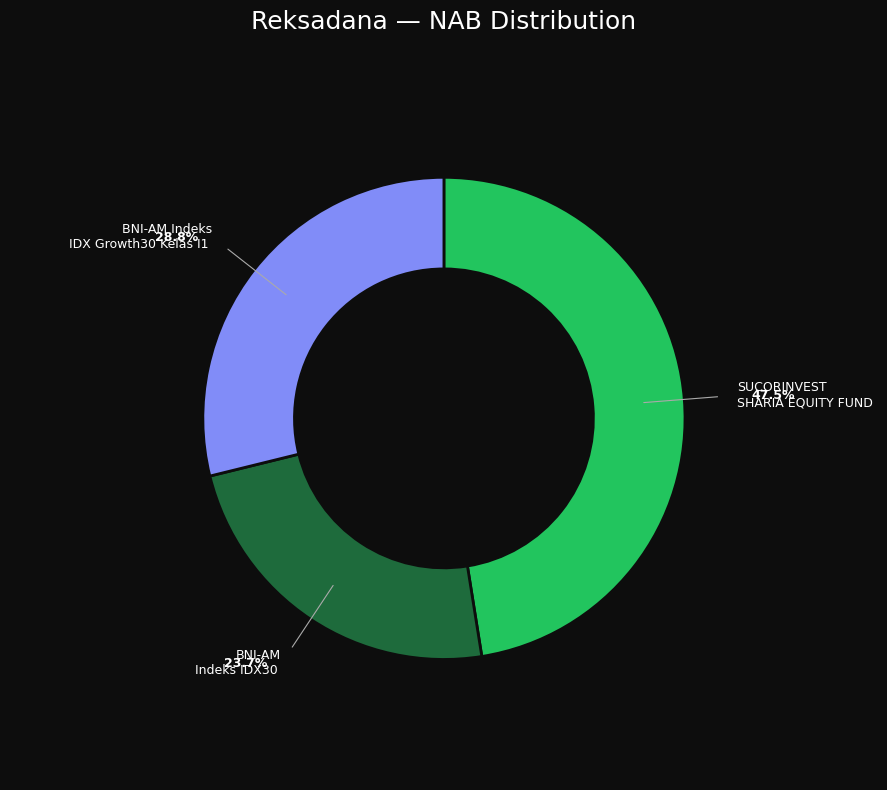

Is there any slice that represents more than half of the pie?

No